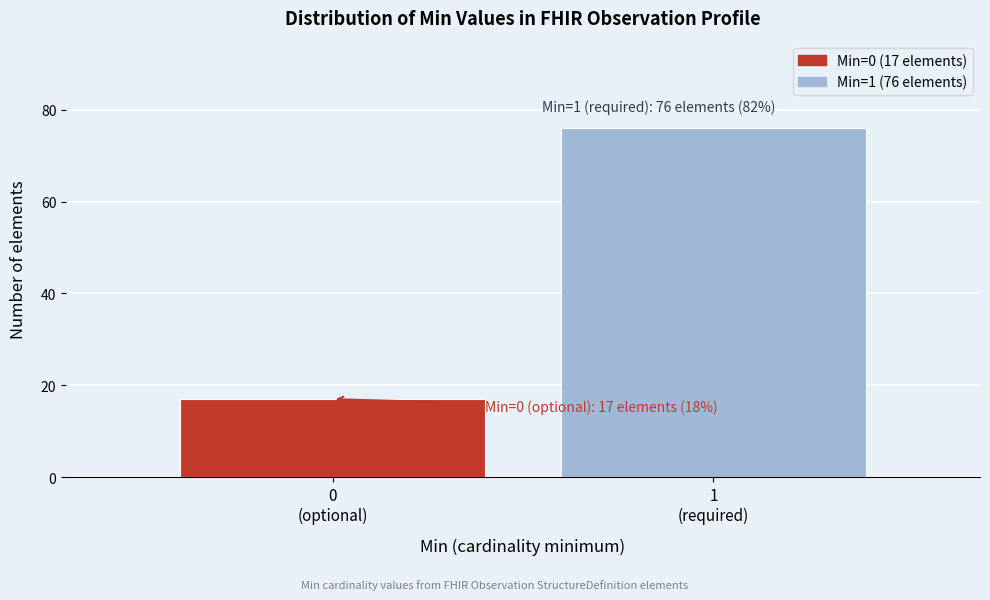

Reading left to right, list all the values displayed in this chart.

17	76